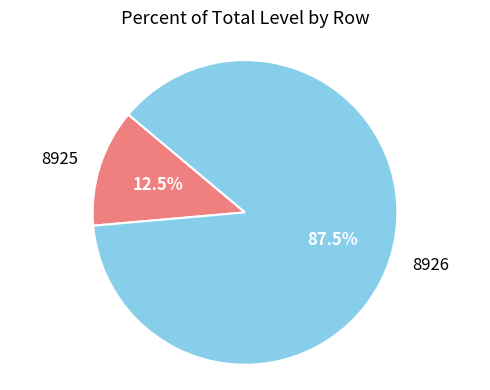

What is the ratio of the value at 8926 to the value at 8925?

7.0